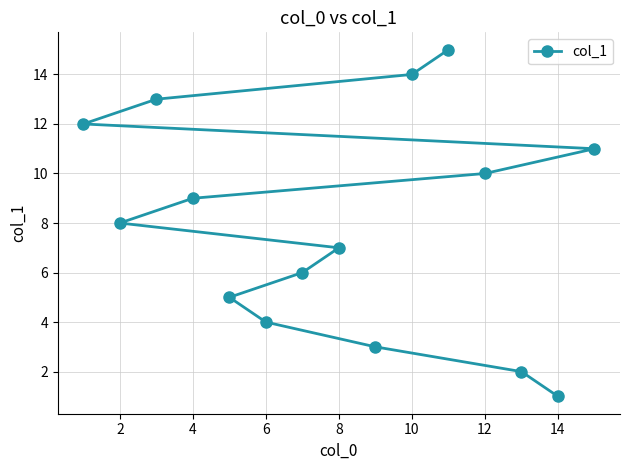

What is the greatest value displayed?

15